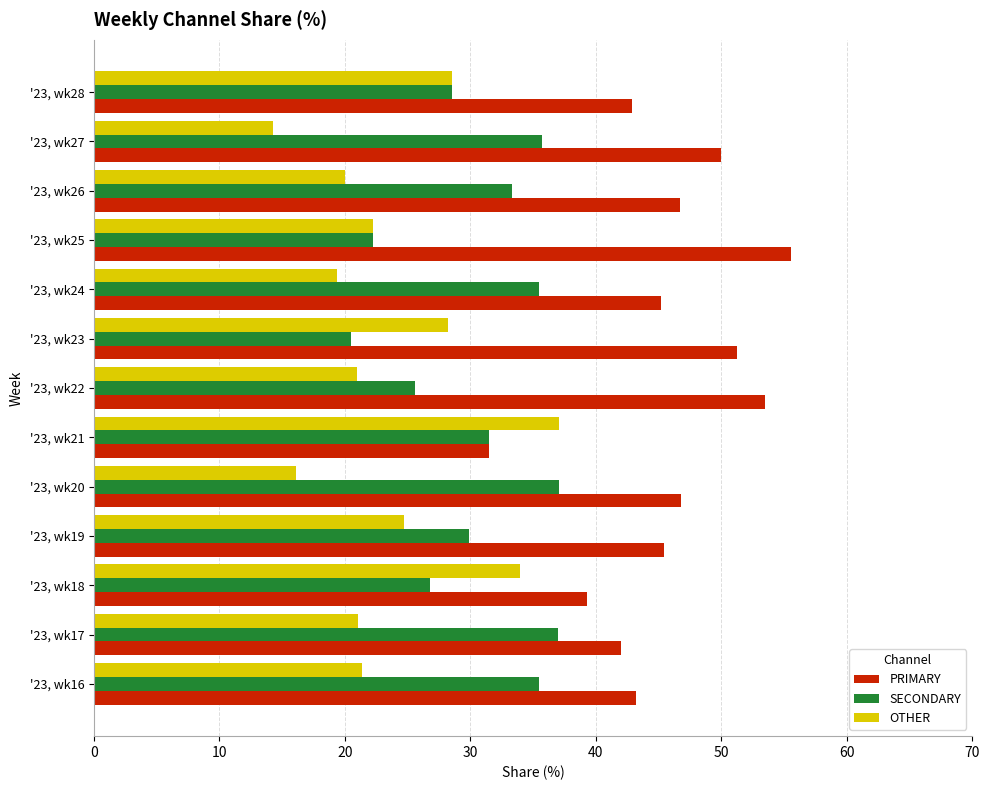

Rank the series at '23, wk16 from lowest to highest value.

OTHER, SECONDARY, PRIMARY